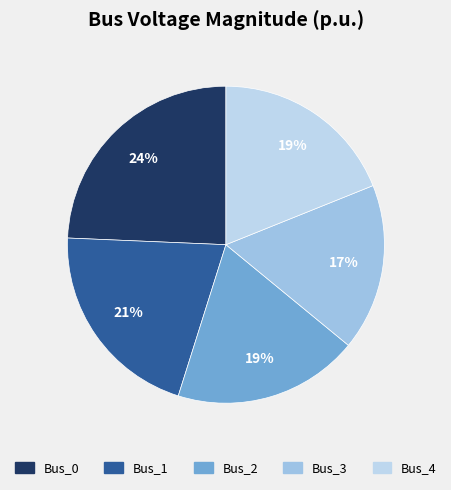

Approximately how many times larger is the value at Bus_2 compared to Bus_0?

0.8